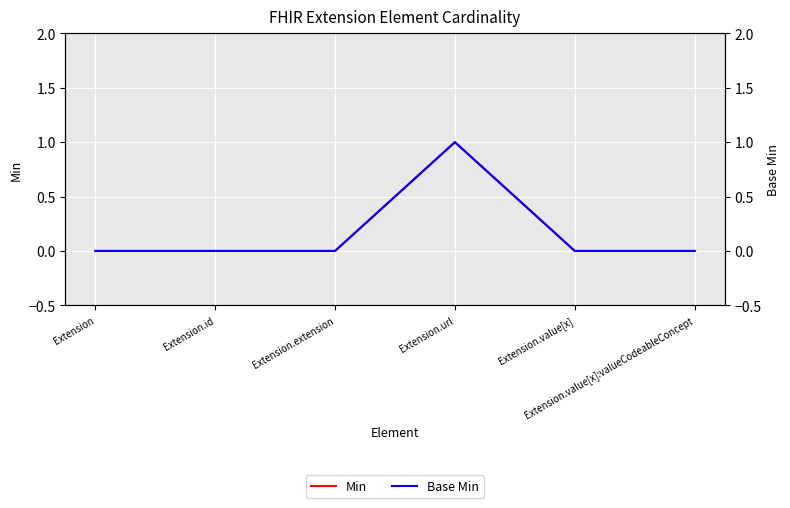

How many positive values does the Min series have?

1